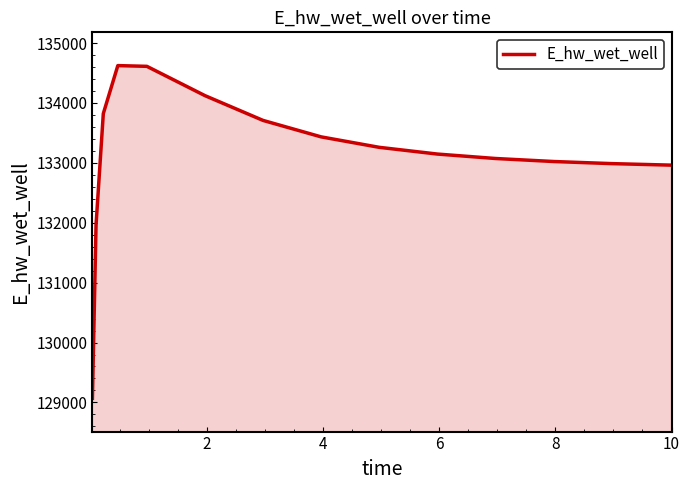

What is the minimum value shown in the chart?

129068.7